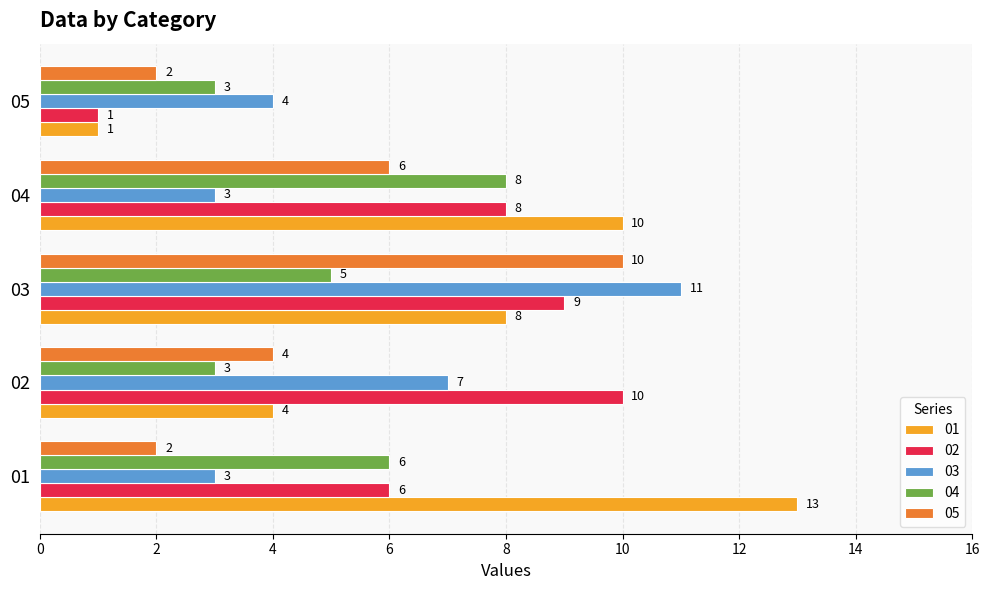

Is the value of 01 at 01 greater than the value of 04 at 03?

Yes